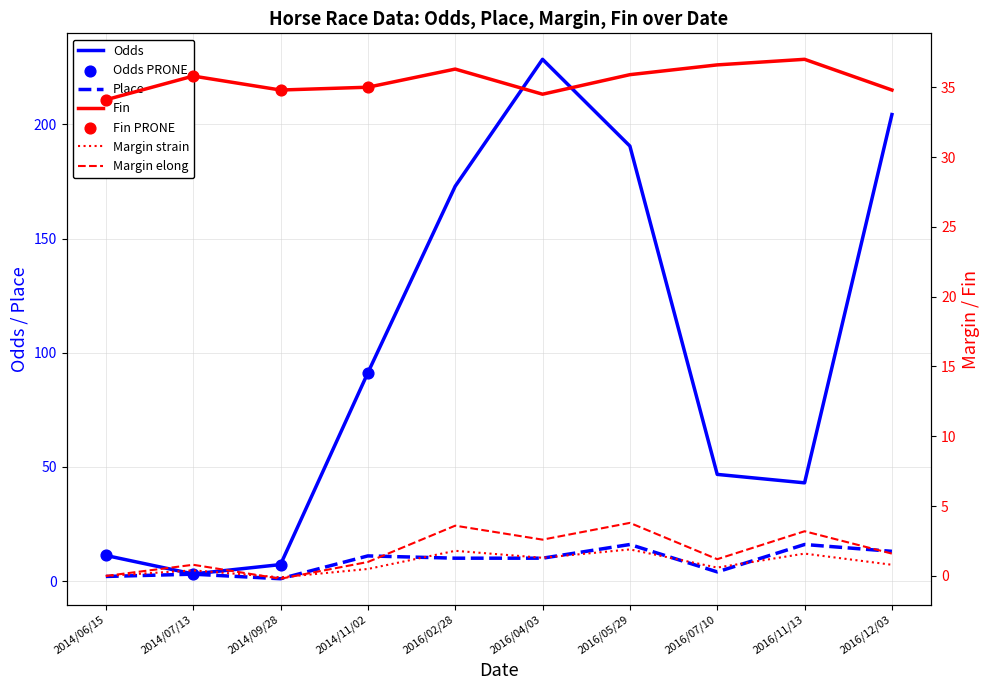

Which series has the largest total across all categories?

Odds